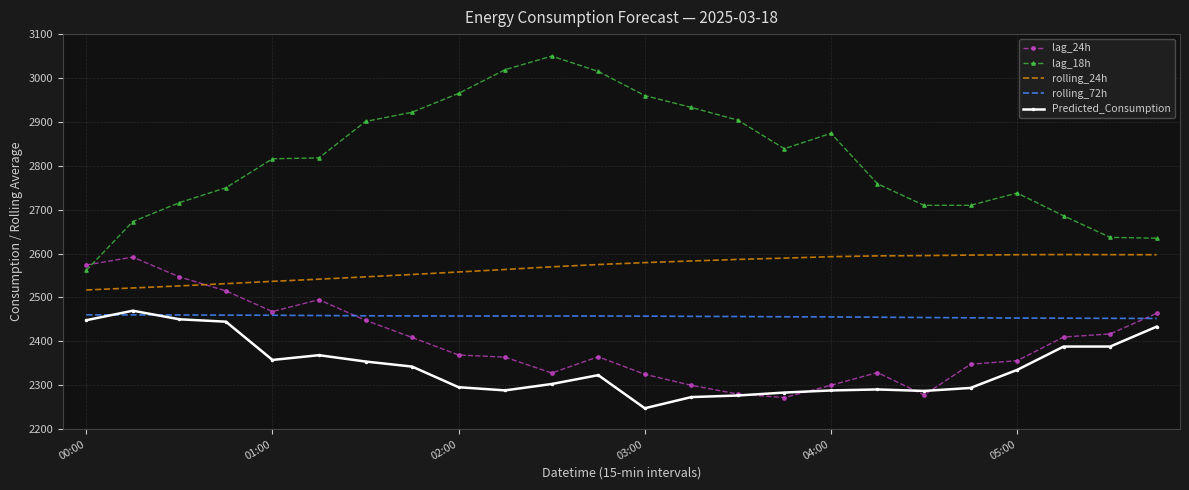

Which series has the largest range (max minus min)?

lag_18h